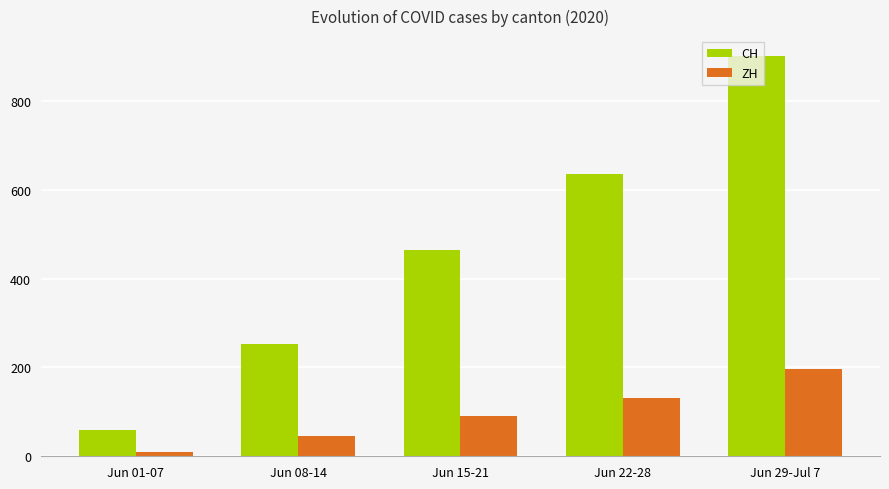

How many series are shown in this chart?

2